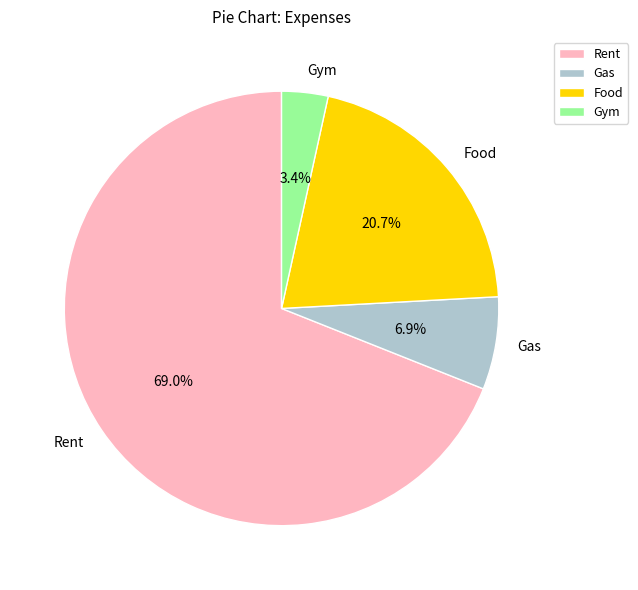

Which has a higher value, Food or Gas?

Food